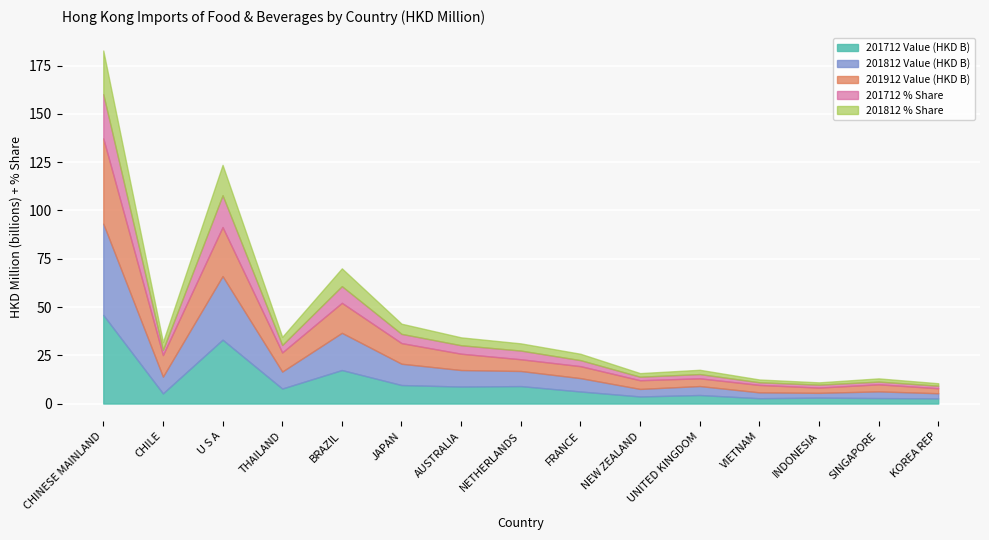

What is the maximum value for 201712 Value (HKD B)?

45.9